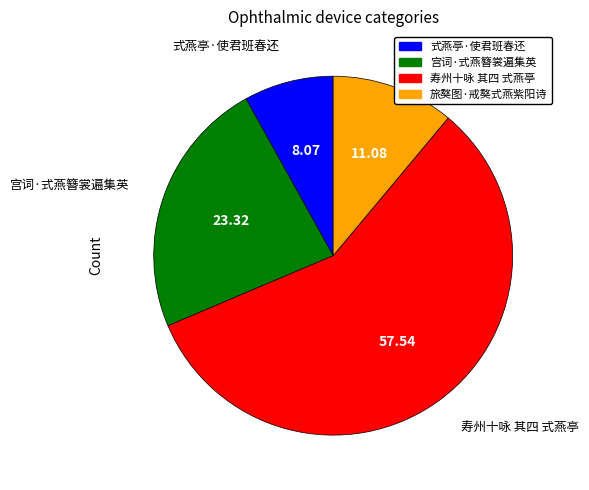

True or false: 式燕亭·使君班春还 accounts for 1% of the total.

False